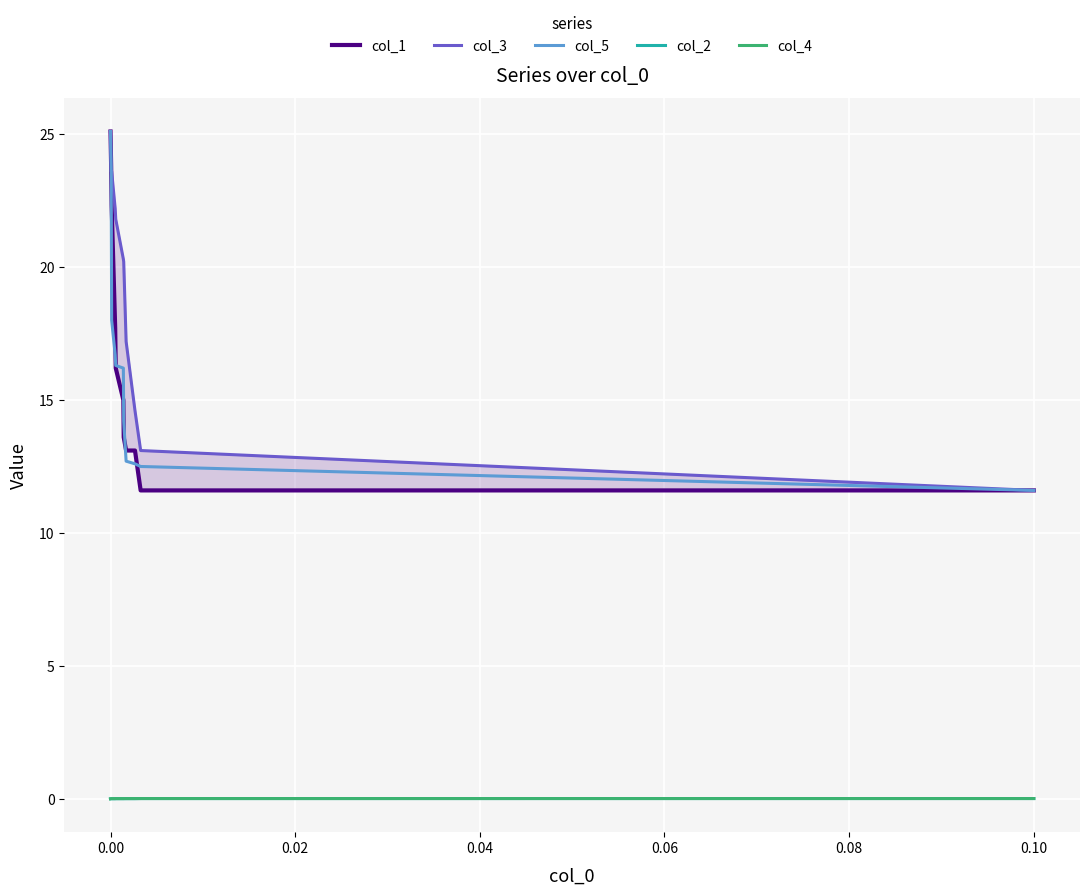

The value of col_5 at 0.10 is 15.6. True or false?

False